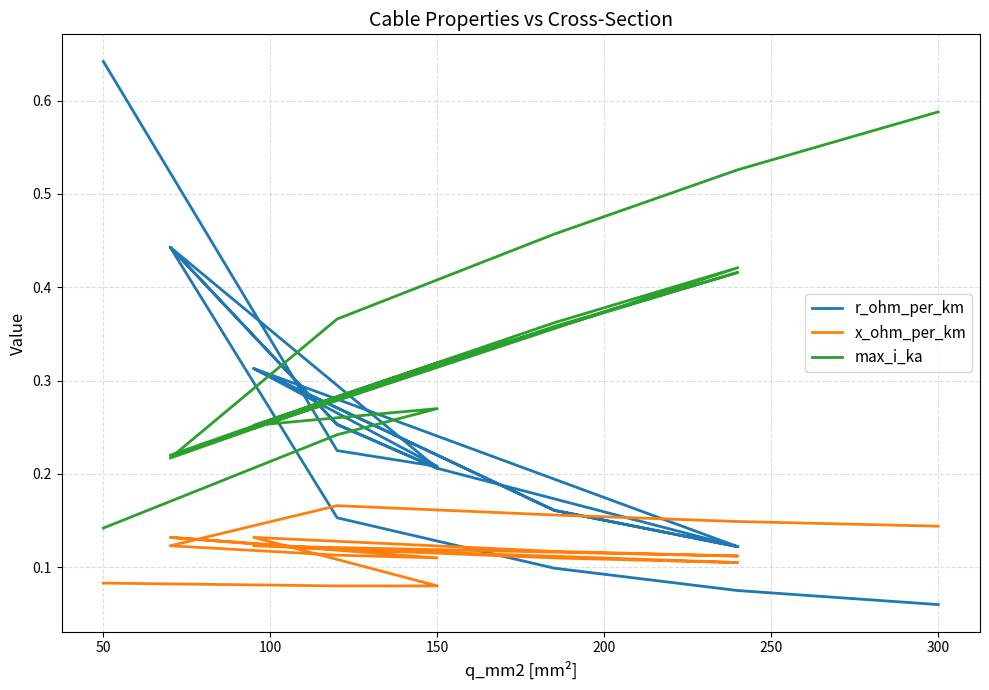

Does the chart have visible grid lines?

Yes